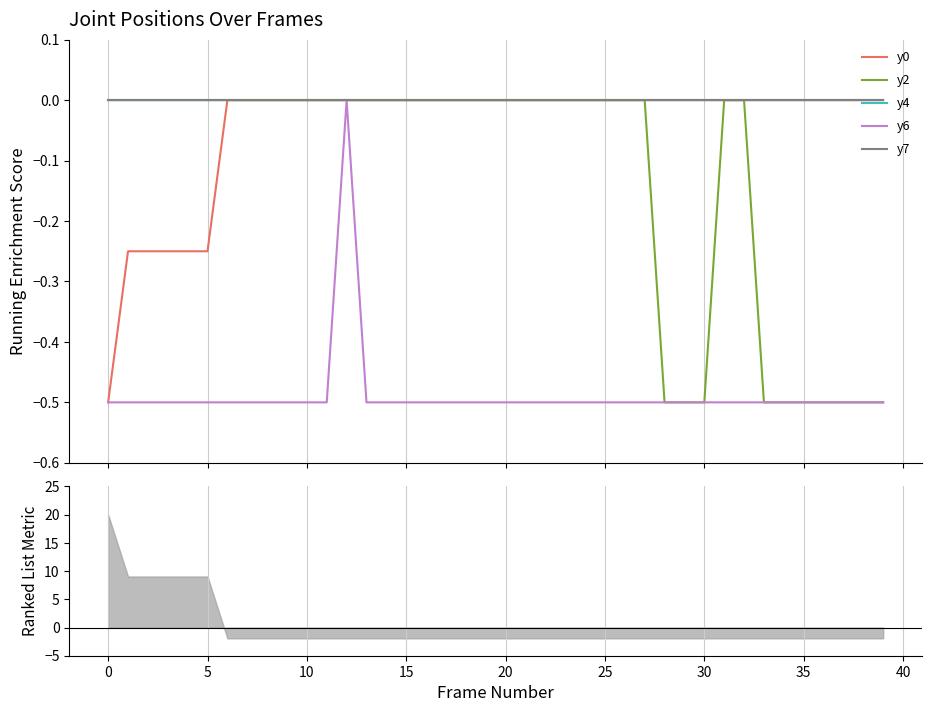

True or false: y7 has a value of -0.0 at 5.

True